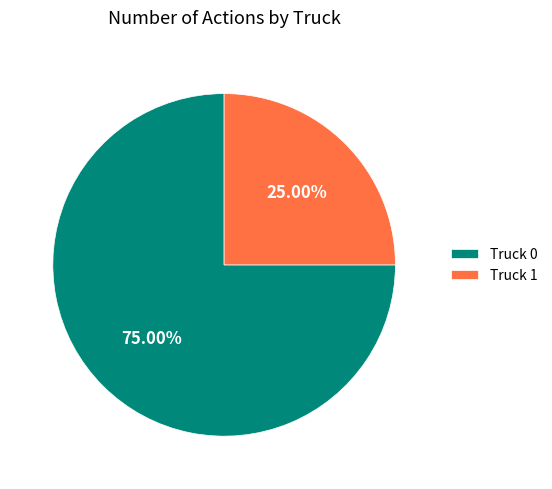

How much of the chart is everything except Truck 0?

25.0%